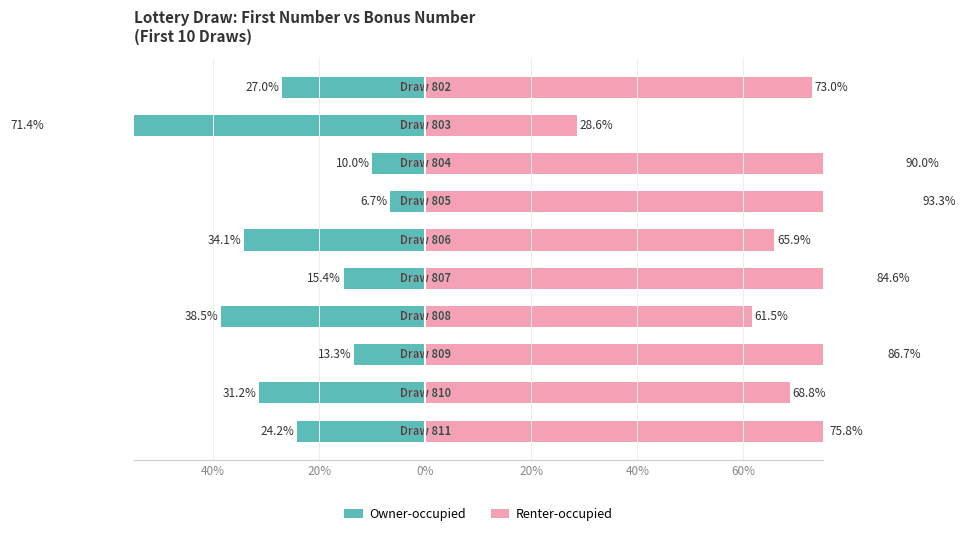

What is the sum of all Owner-occupied values?

-271.9